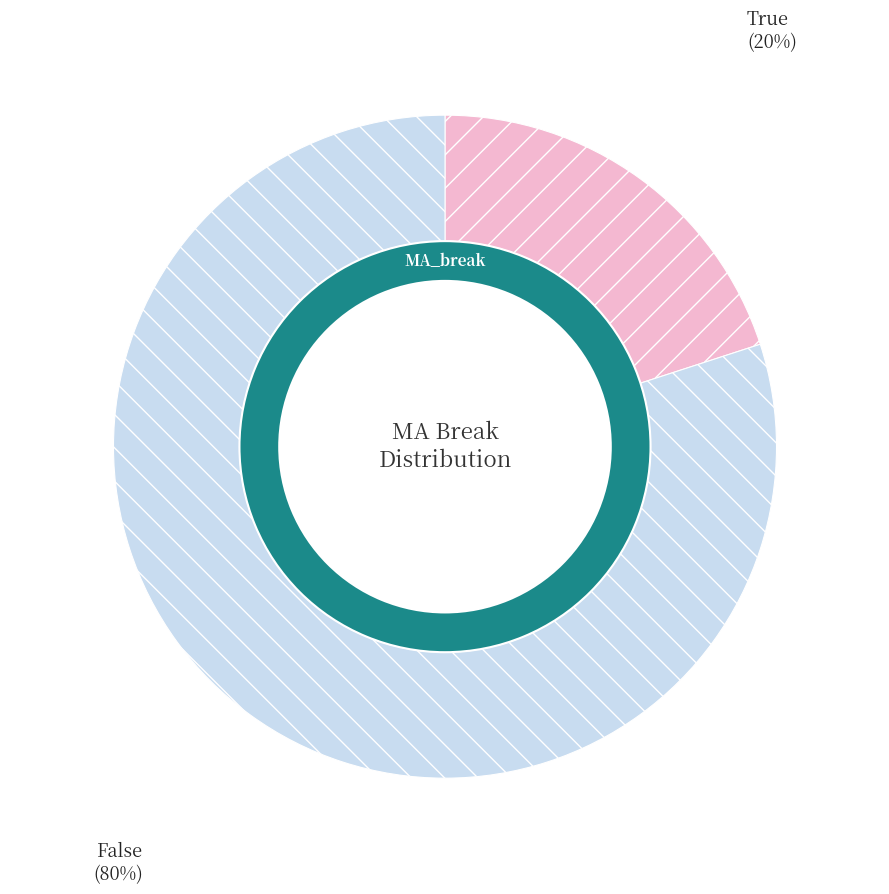

What is the largest slice in the pie chart?

False